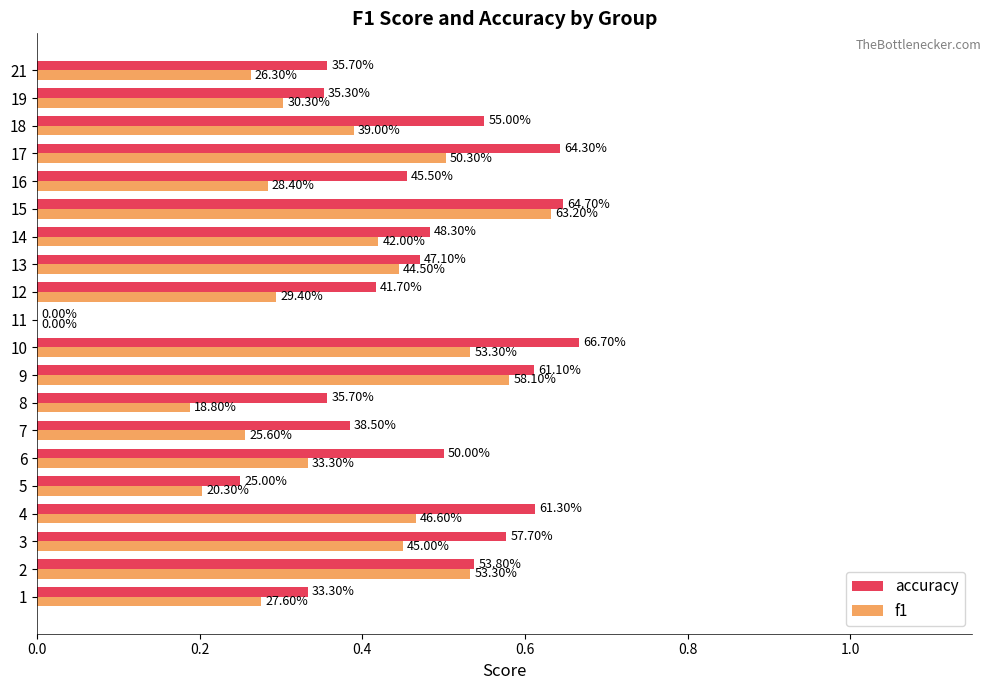

What are all the series names shown in the legend?

accuracy, f1